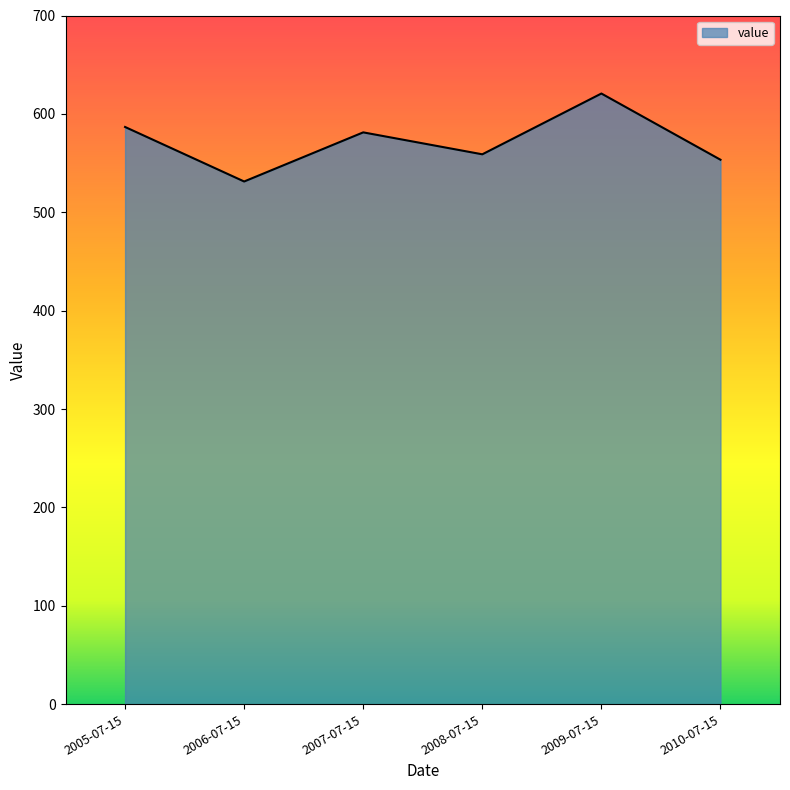

Reading left to right, what are all the values shown in this chart?

586.7	531.3	581.2	558.9	620.7	553.4